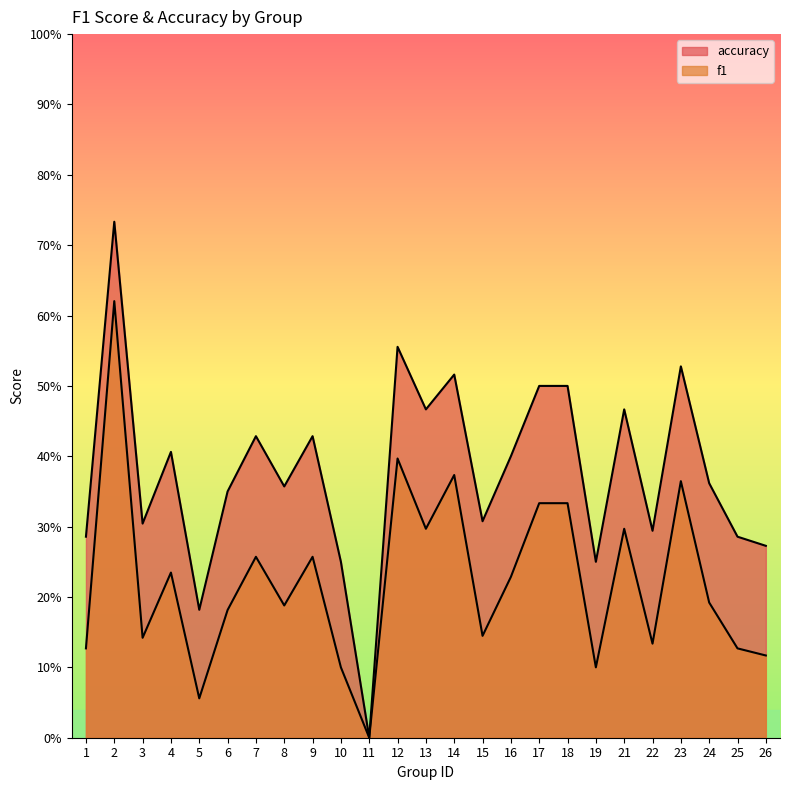

Which has a higher value, 24 or 6?

24